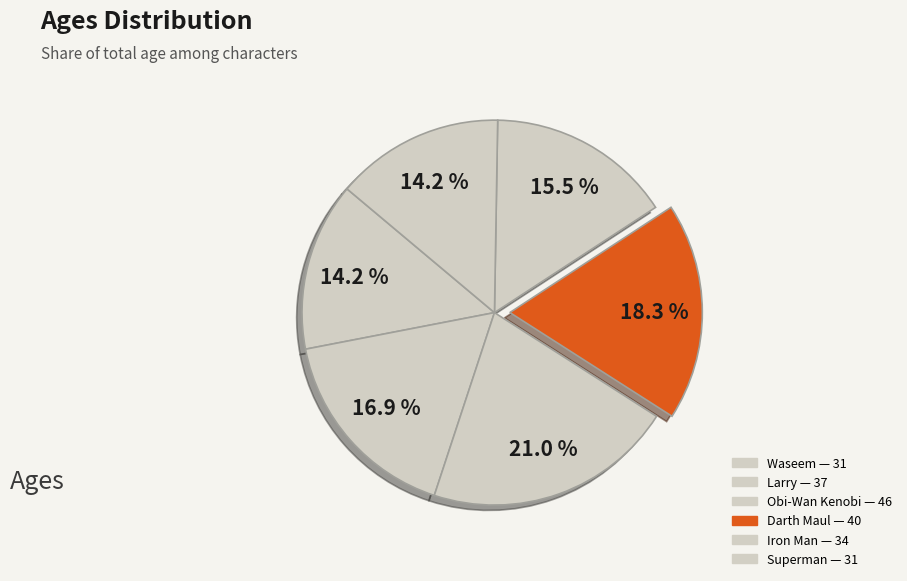

What percentage is the Larry slice, to the nearest percent?

17%